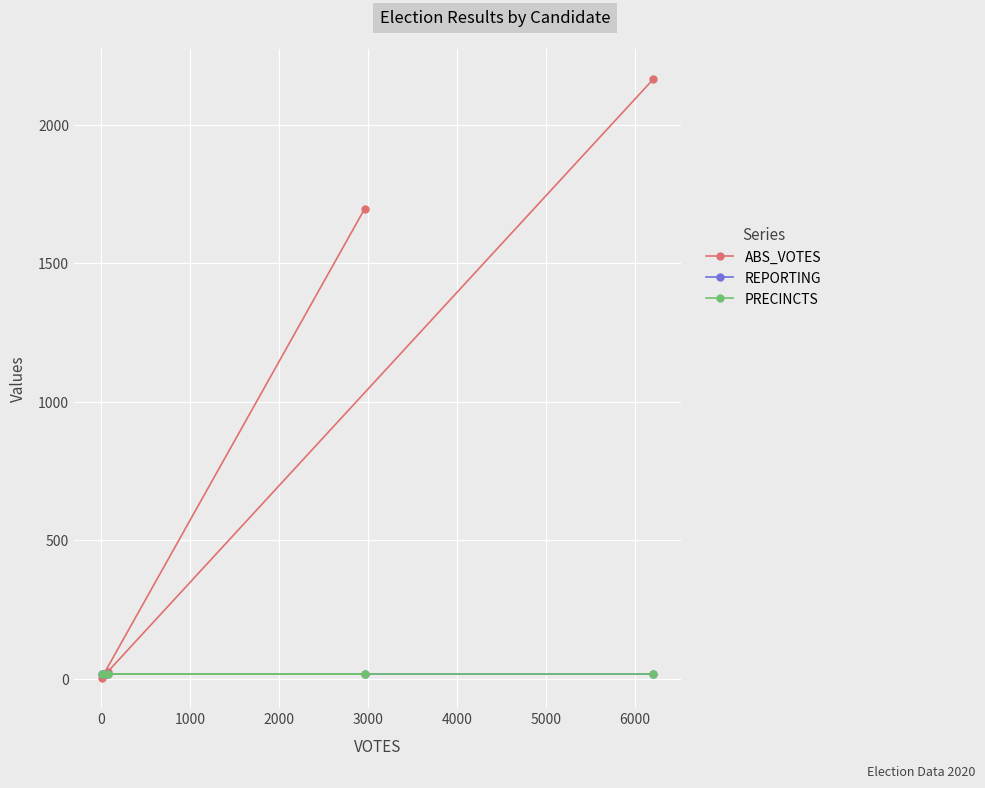

What is the greatest value displayed?

2166